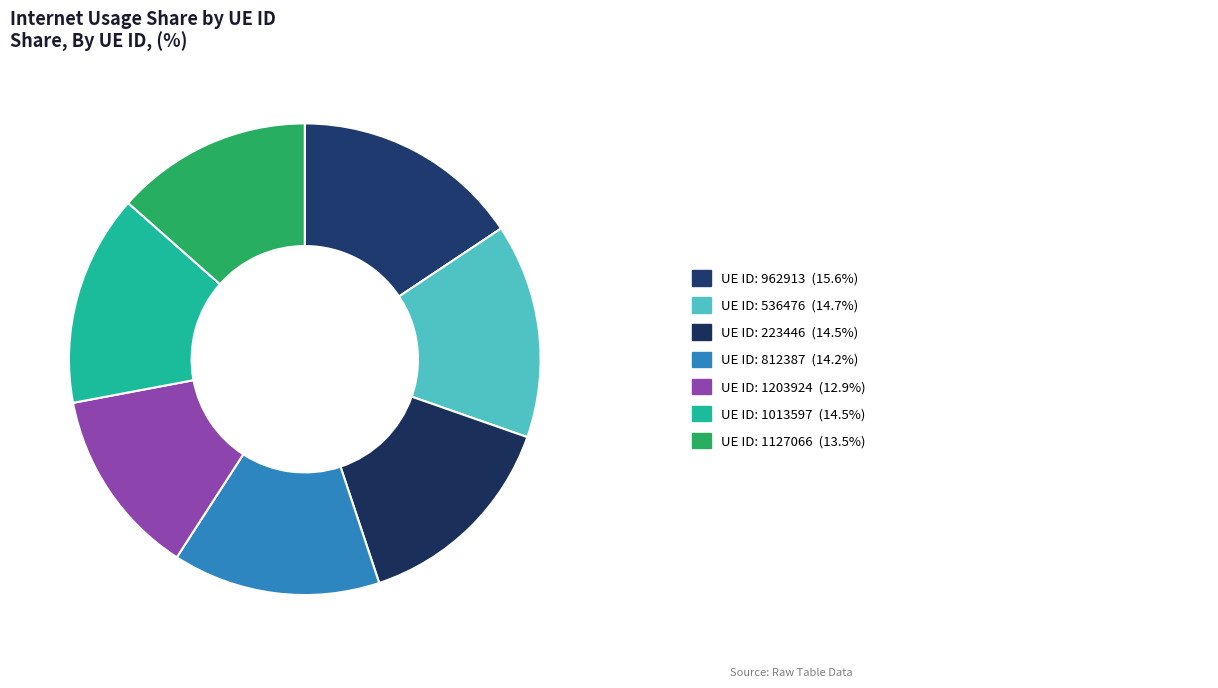

What is the smallest slice in the pie chart?

1203924